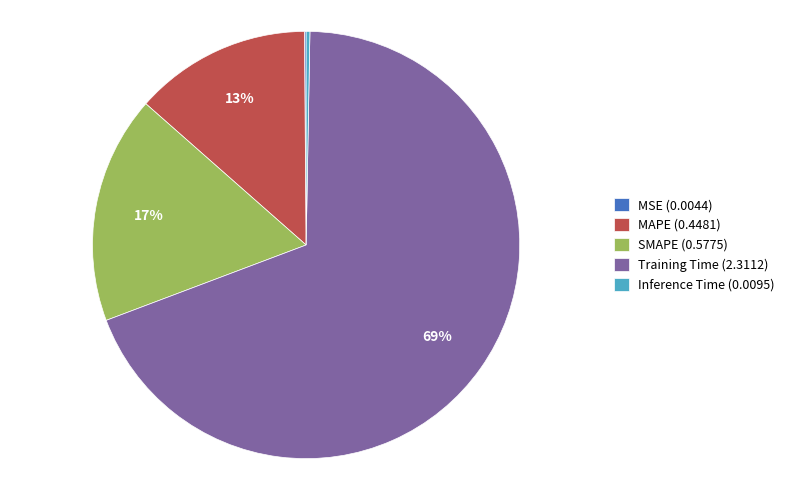

To the nearest percent, what is the difference between the Inference Time (0.0095) and SMAPE (0.5775) slice percentages?

17%